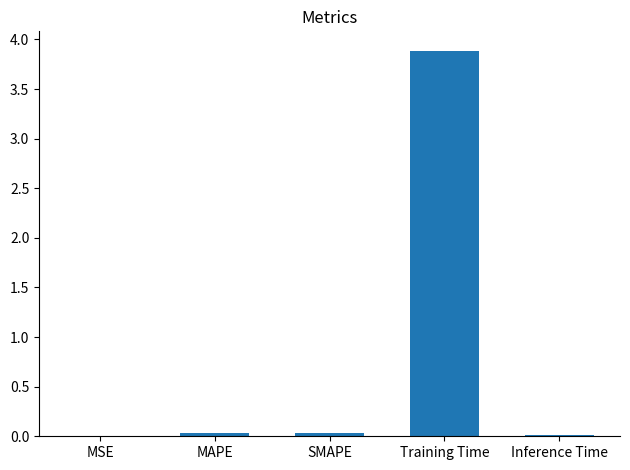

At which category does the chart reach its peak across all series?

Training Time